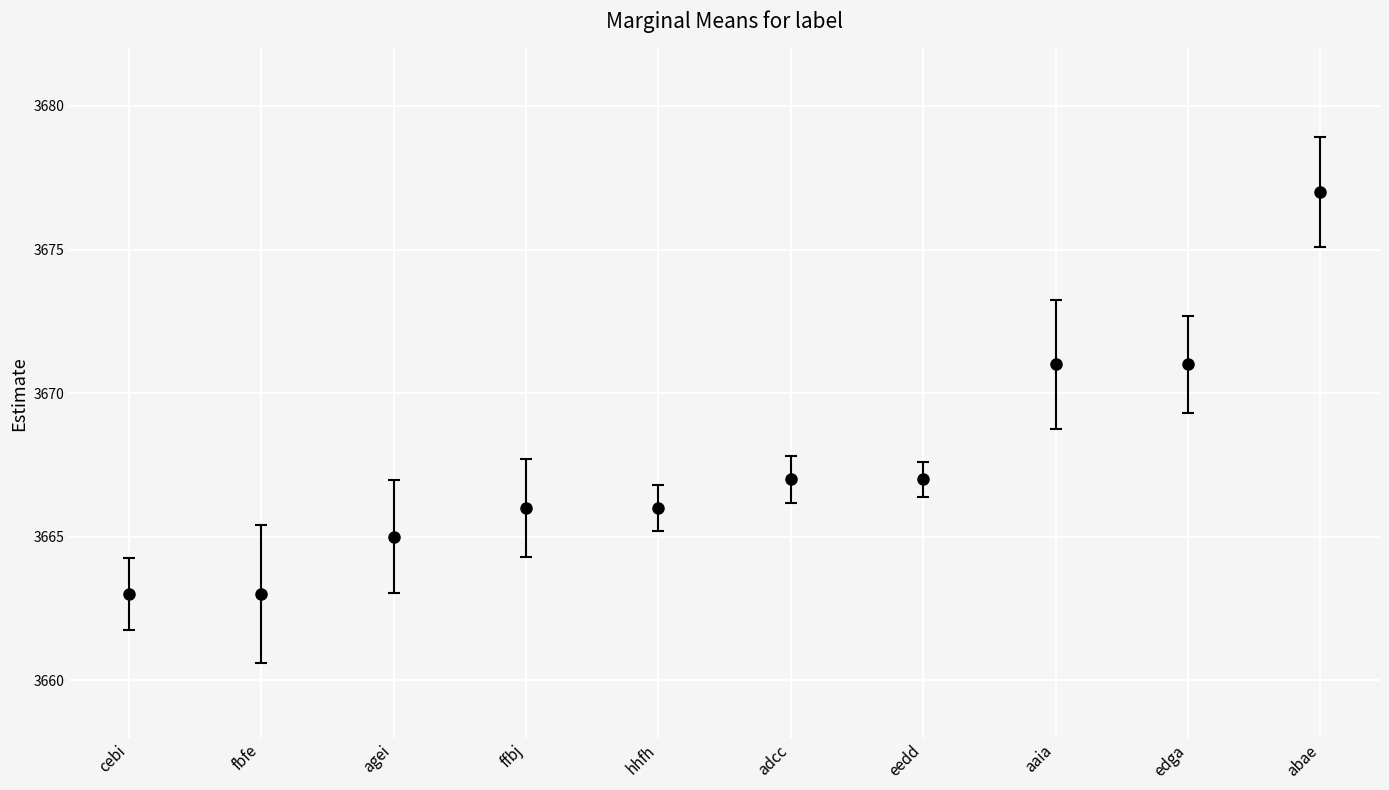

What is the minimum value shown in the chart?

3663